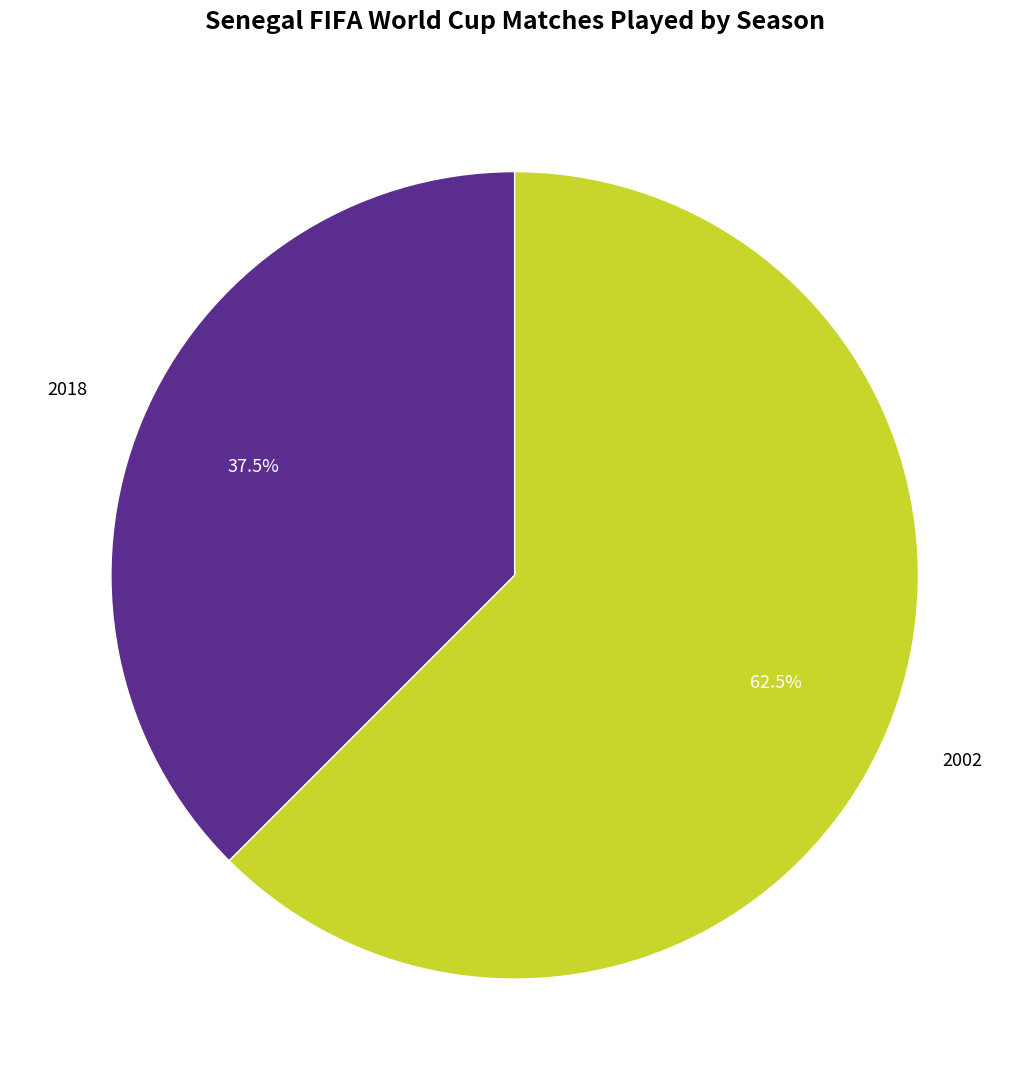

Is there a majority slice in this chart?

Yes